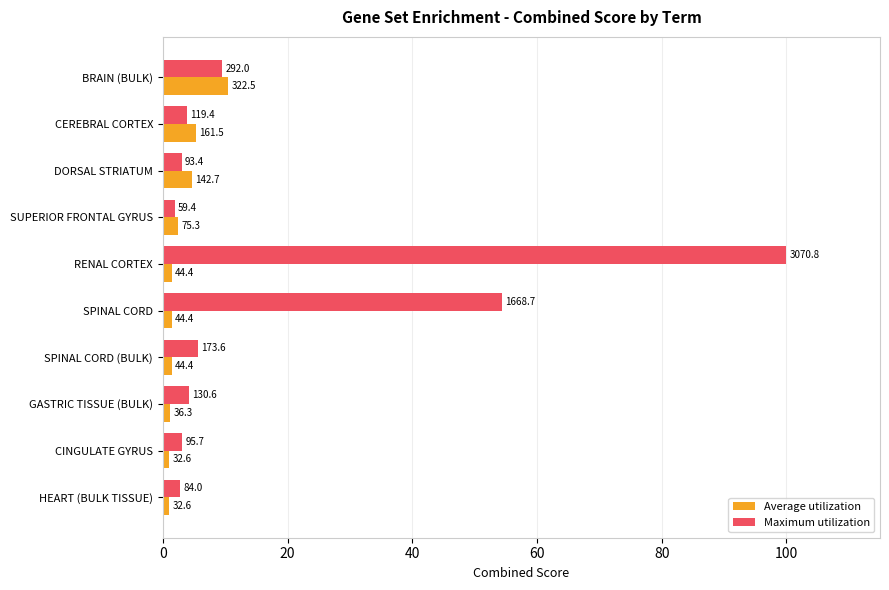

At how many categories does at least one series exceed 55?

1